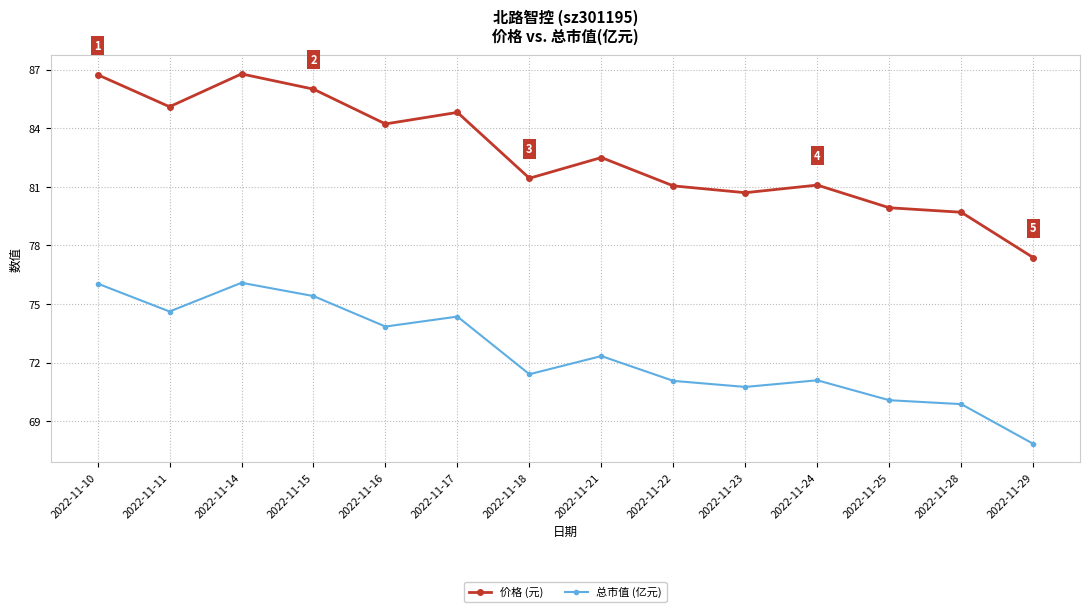

How many lines are shown in the chart?

2